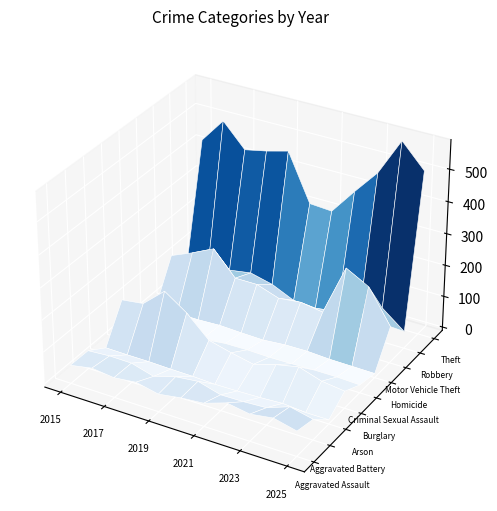

What value does the Aggravated Battery series have at 2022, to the nearest 10?

40